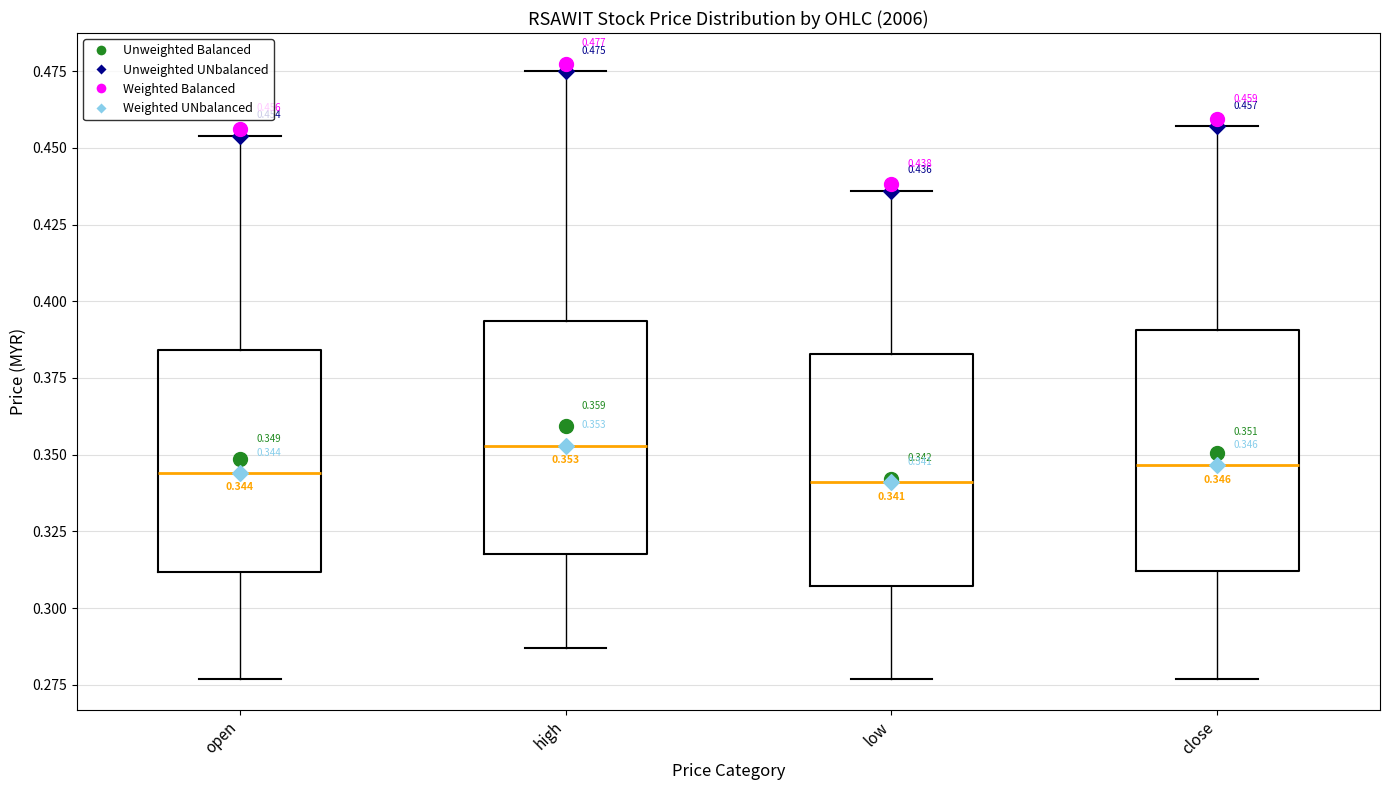

Which box's median line is the highest?

high